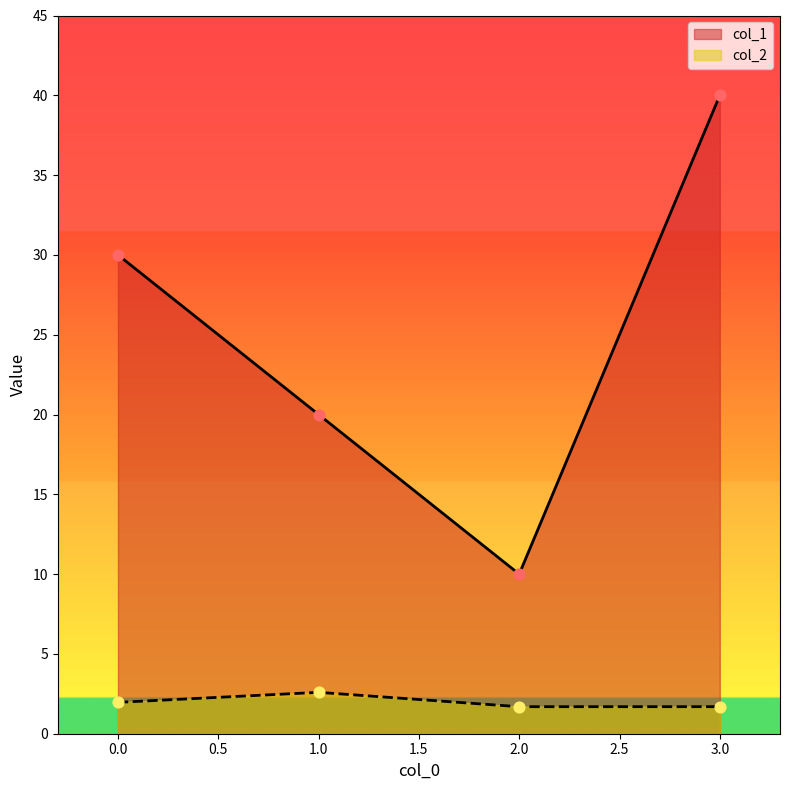

Which series has the widest spread of Y values?

col_1